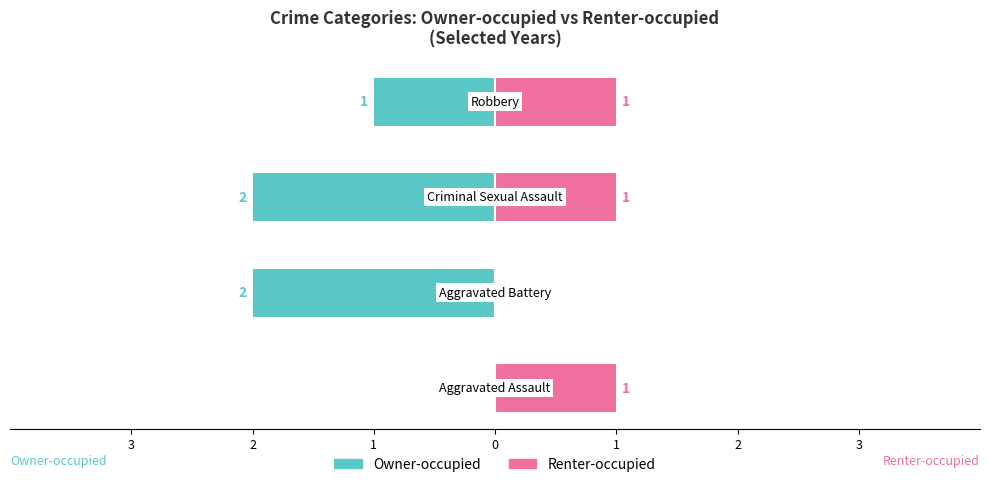

True or false: Renter-occupied has a value of 1 at 0.

True